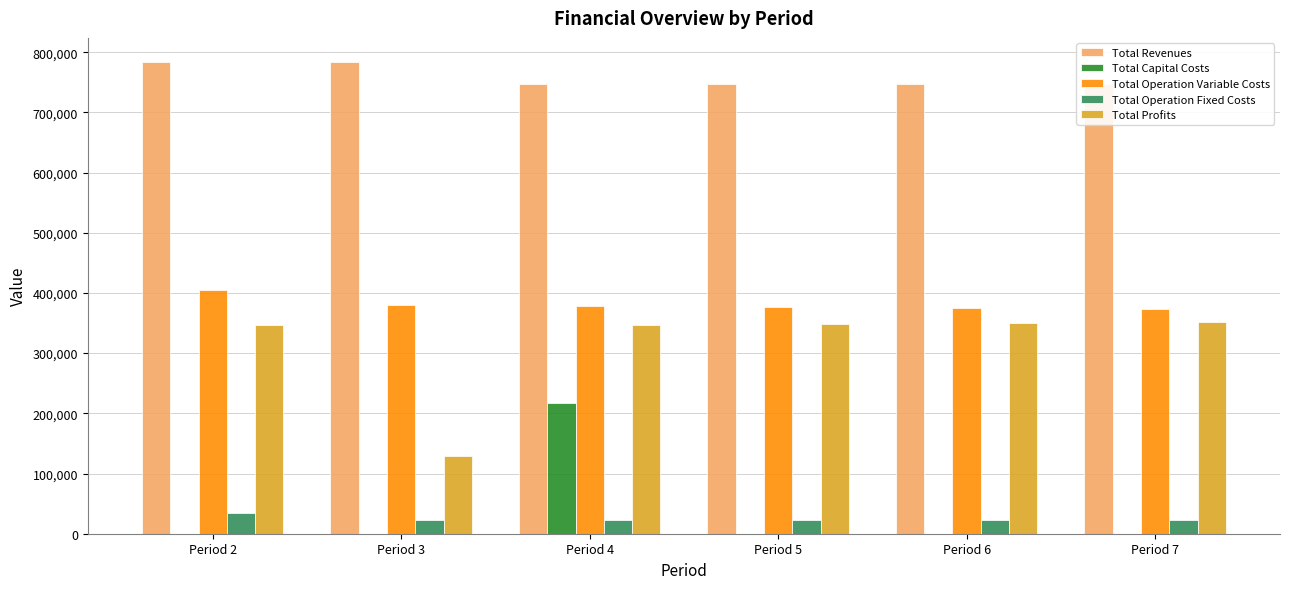

The Total Revenues series shows 1004221.5 at Period 6. True or false?

False